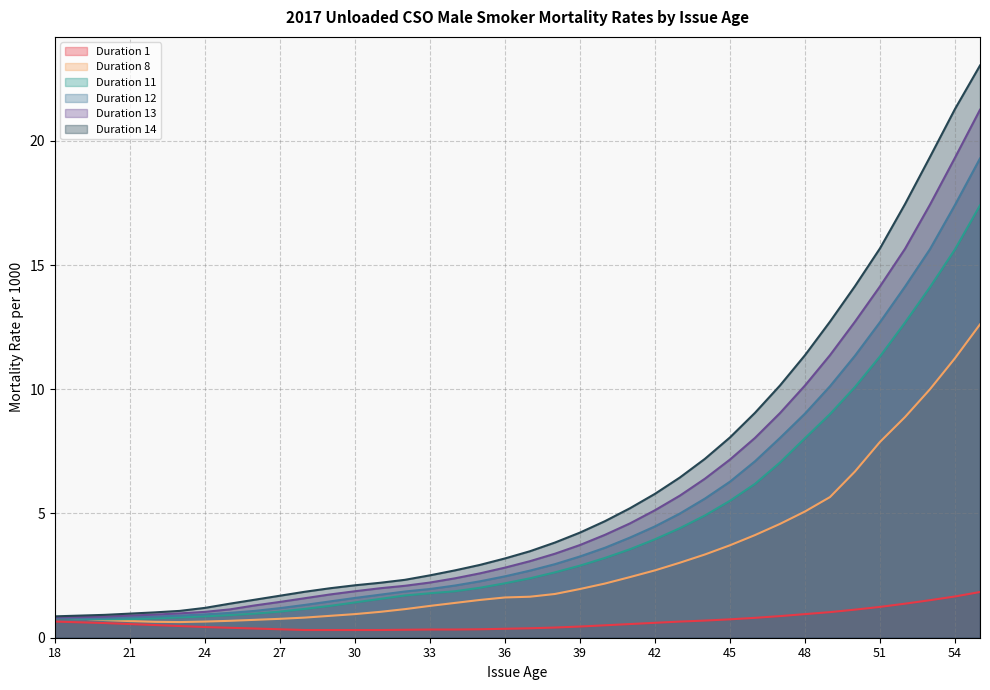

True or false: Duration 13 has a value of 2.2 at 33.

True